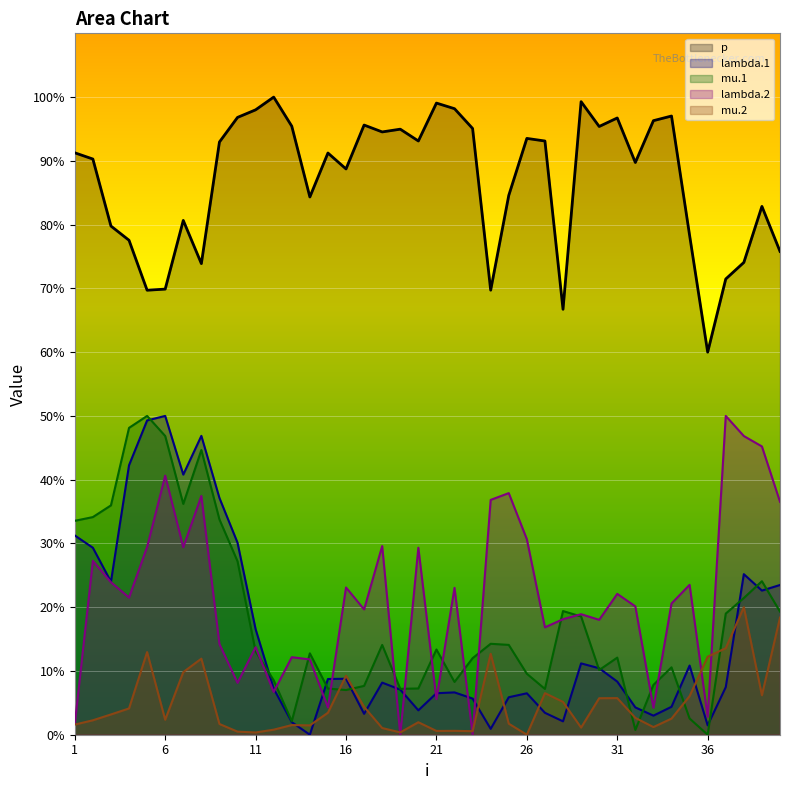

What is the difference between the highest and lowest values at 26?

93.5